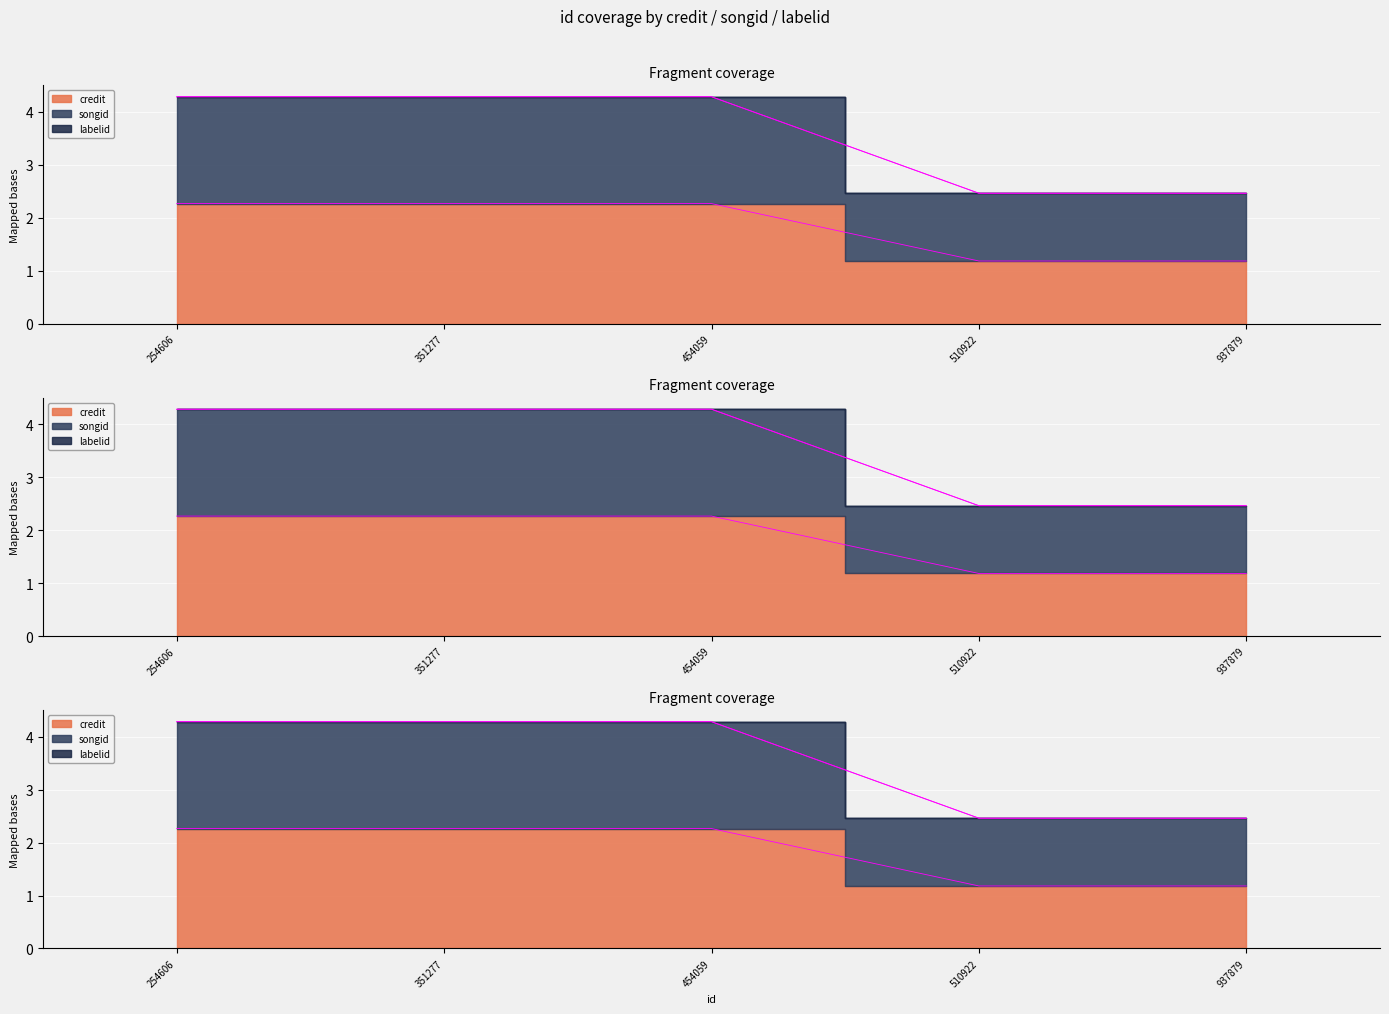

True or false: credit and labelid intersect in this chart.

False